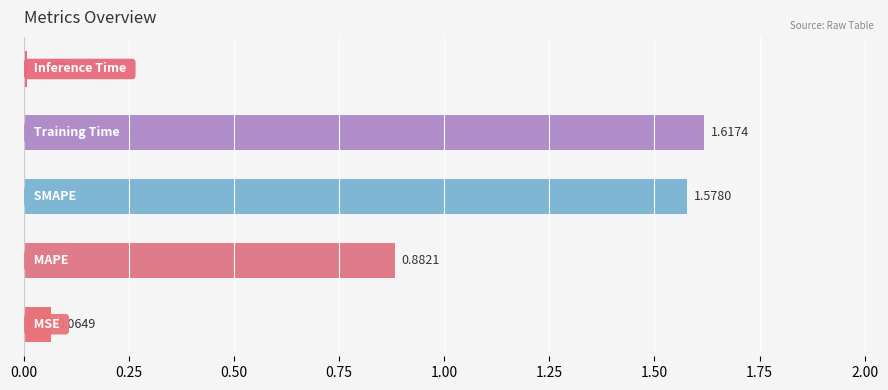

What is the average value?

0.8